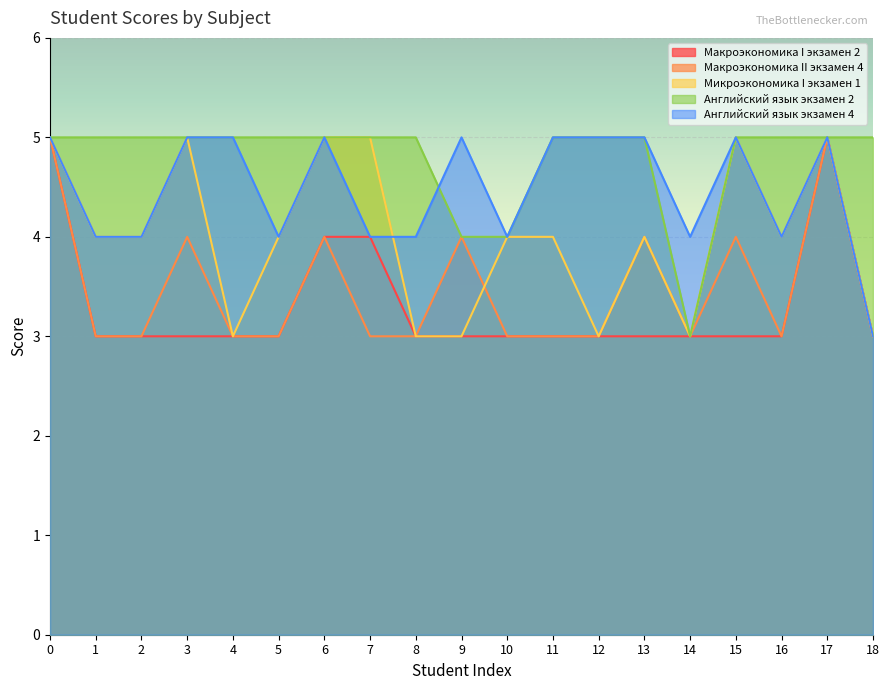

True or false: Английский язык экзамен 2 and Макроэкономика II экзамен 4 cross at least once.

False